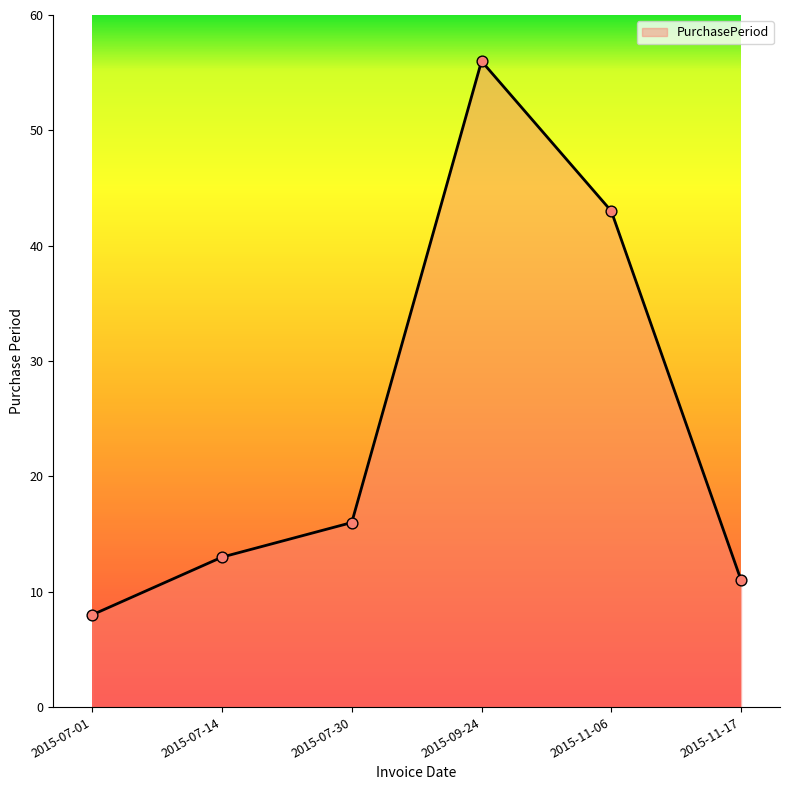

What is the change in value from 2015-11-06 to 2015-11-17?

-32